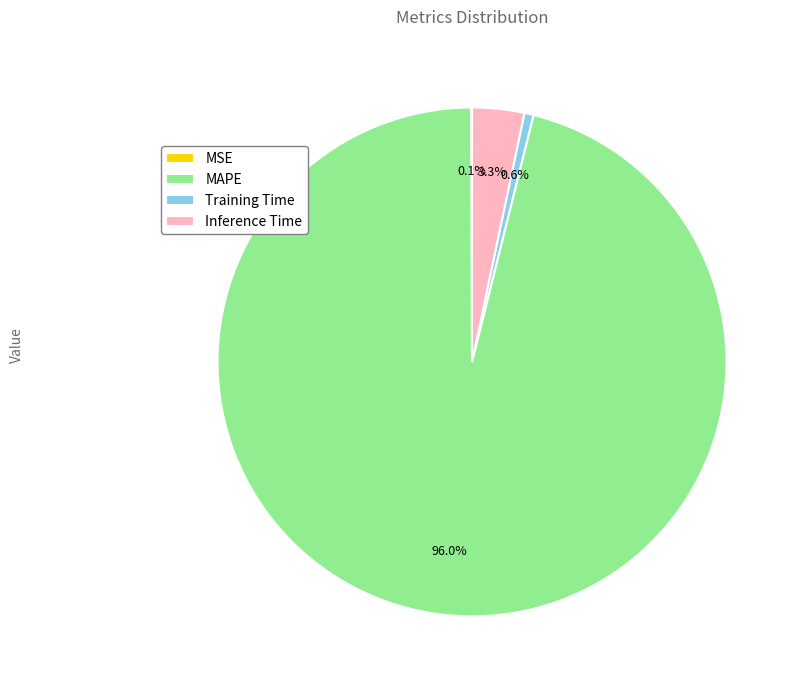

To the nearest percent, what is the average slice percentage?

25%